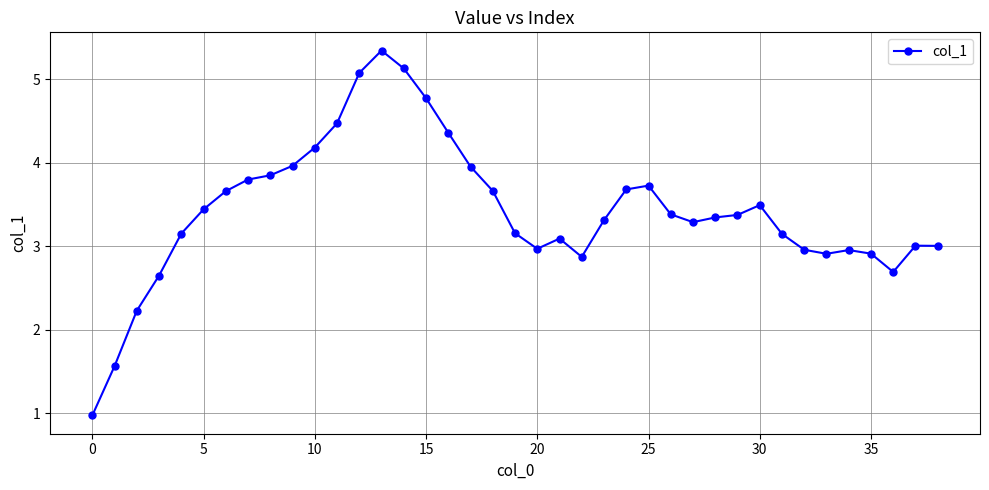

How many categories are shown in the chart?

39